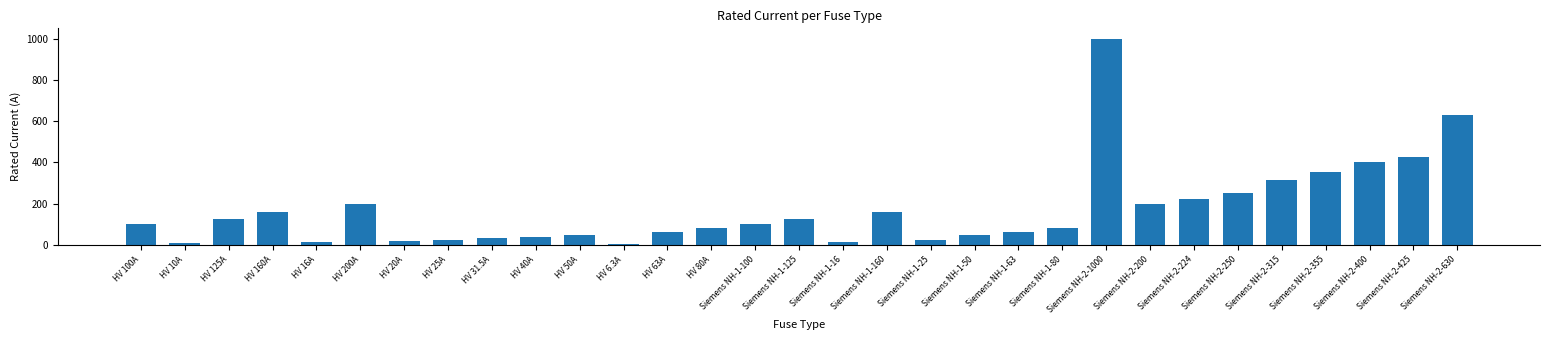

What is the label of the 8th bar from the left?

HV 25A